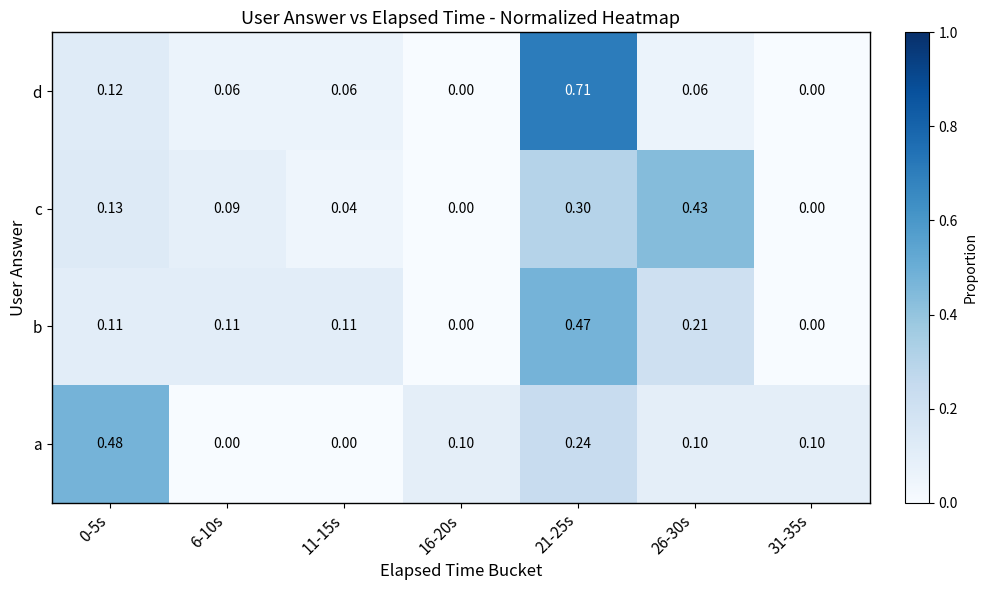

Which series has the largest range (max minus min)?

d